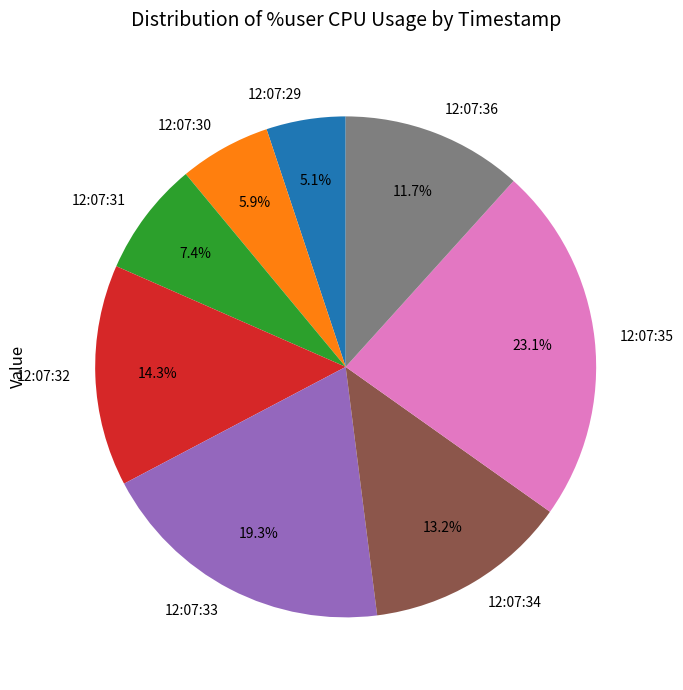

What percentage is NOT represented by 12:07:31?

92.6%